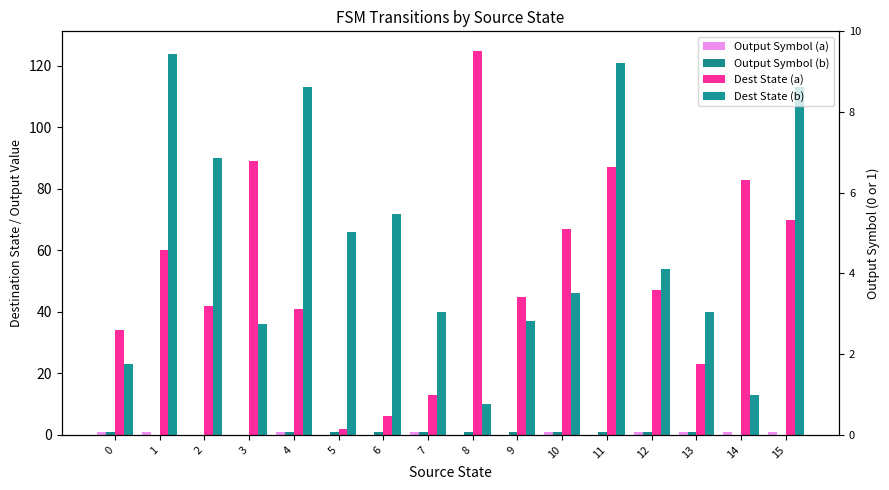

How many data points in Dest State (a) are less than 47?

8